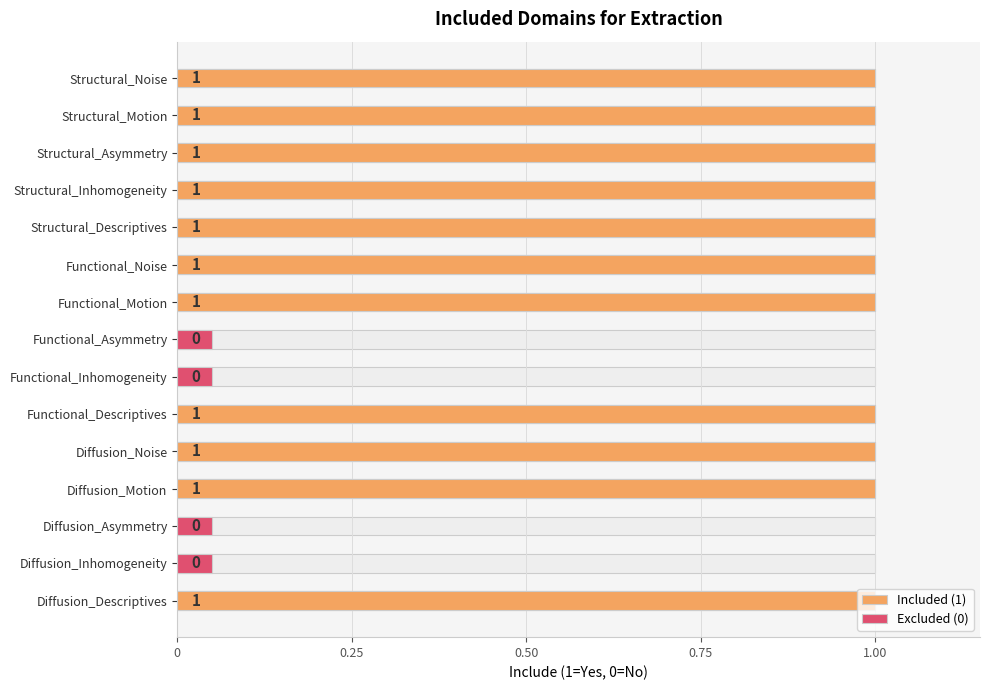

What is the sum of the values at Functional_Motion and Diffusion_Motion?

2